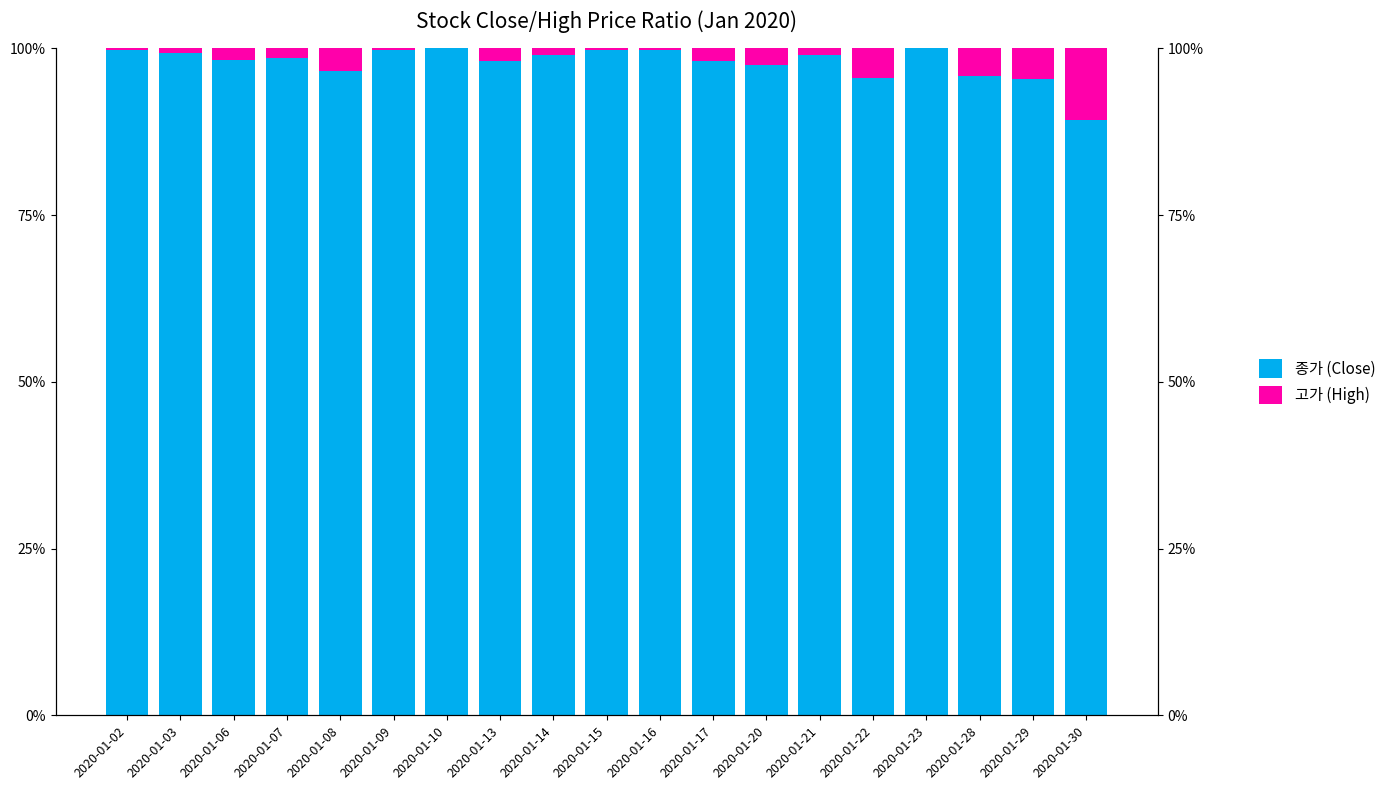

What are all the series names shown in the legend?

종가 (Close), 고가 (High)